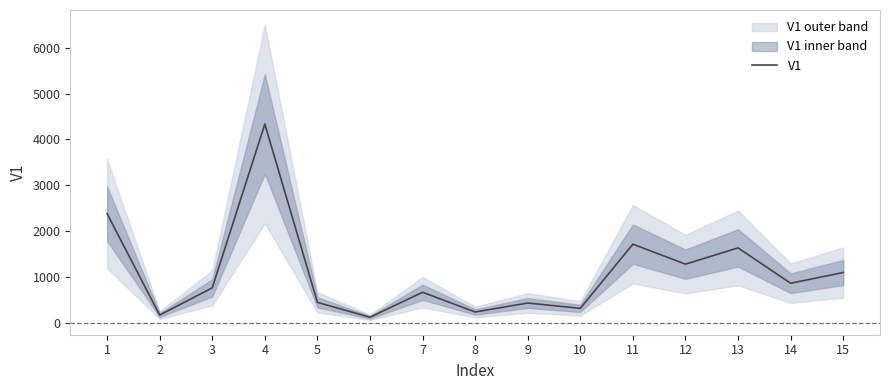

How many interior local peaks (higher than both neighbors) does the data have?

5